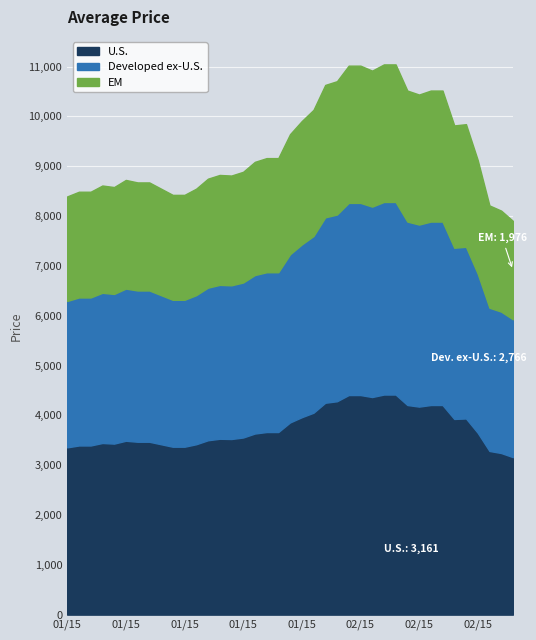

Where is the data nearest to the value 9474?

2015-01-29